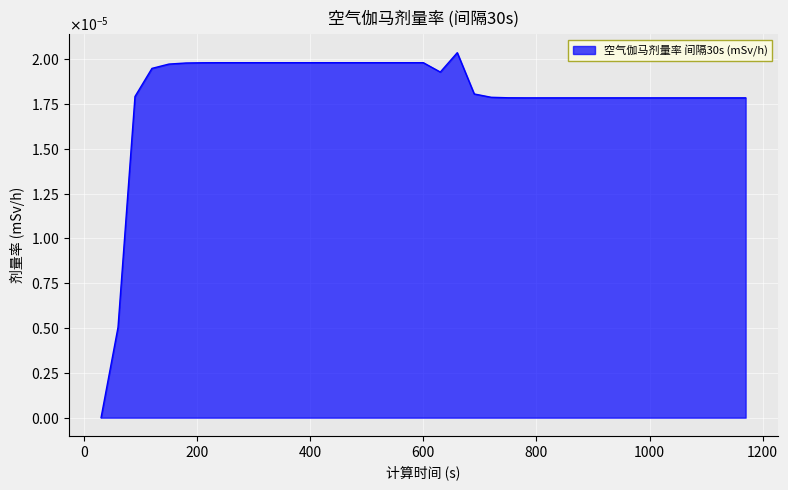

Is this an area chart (filled region under the line)?

Yes